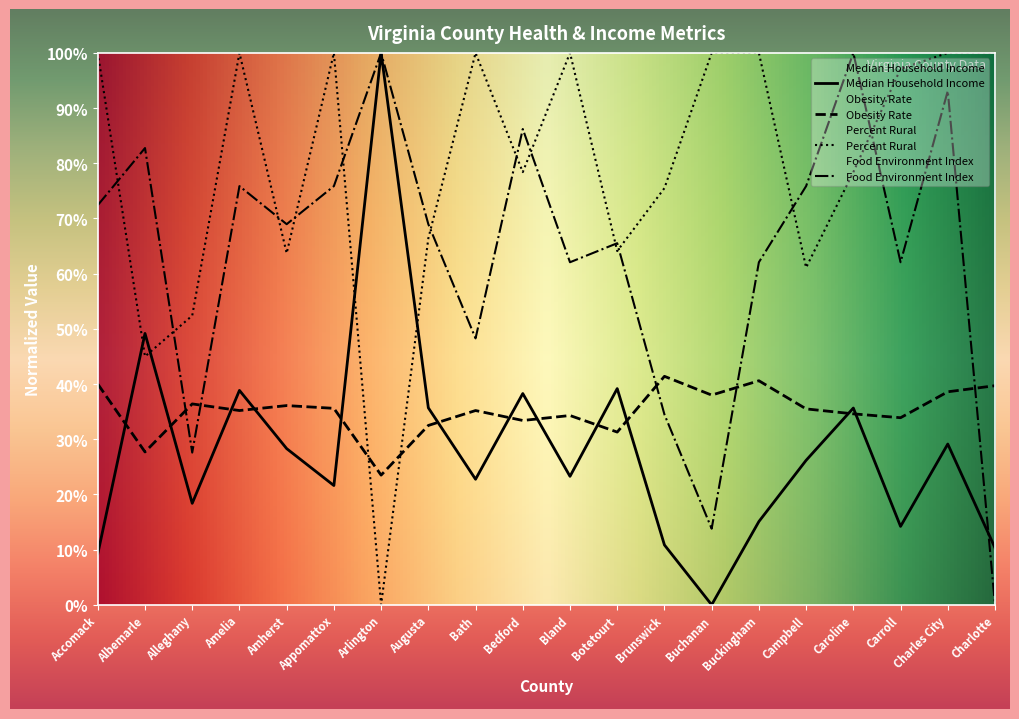

What are all the series names shown in the legend?

Median Household Income, Obesity Rate, Percent Rural, Food Environment Index